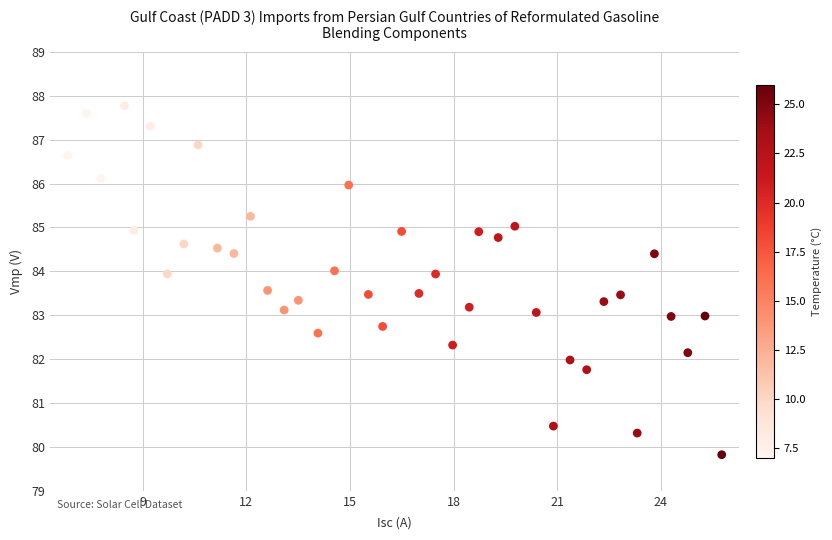

What is the range of Y values (max minus min)?

8.0